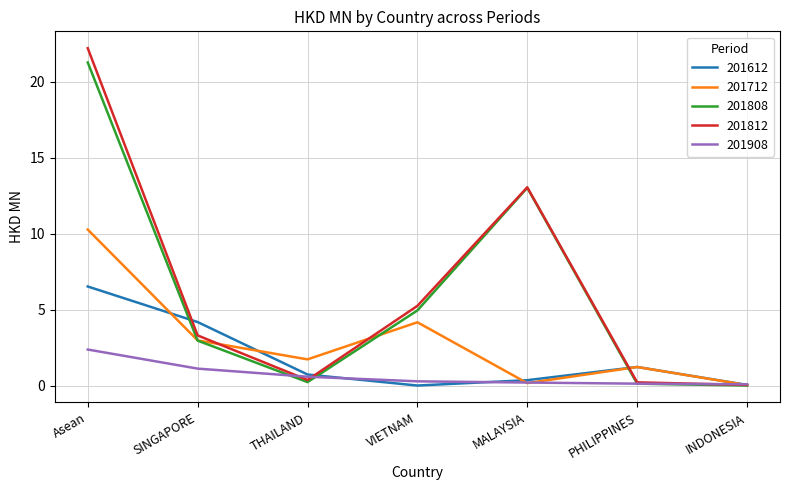

What position from the left is INDONESIA?

7